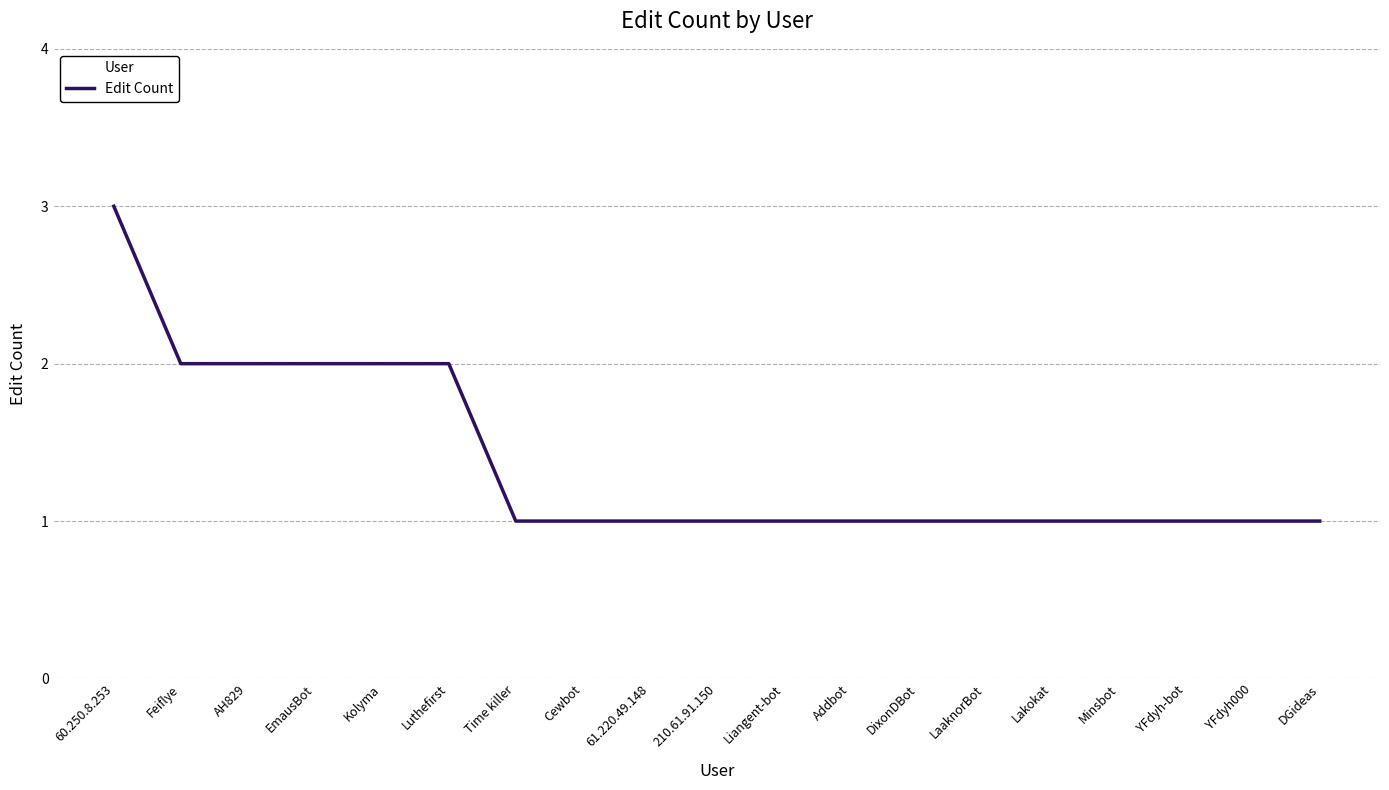

Approximately how many times larger is the value at EmausBot compared to Liangent-bot?

2.0